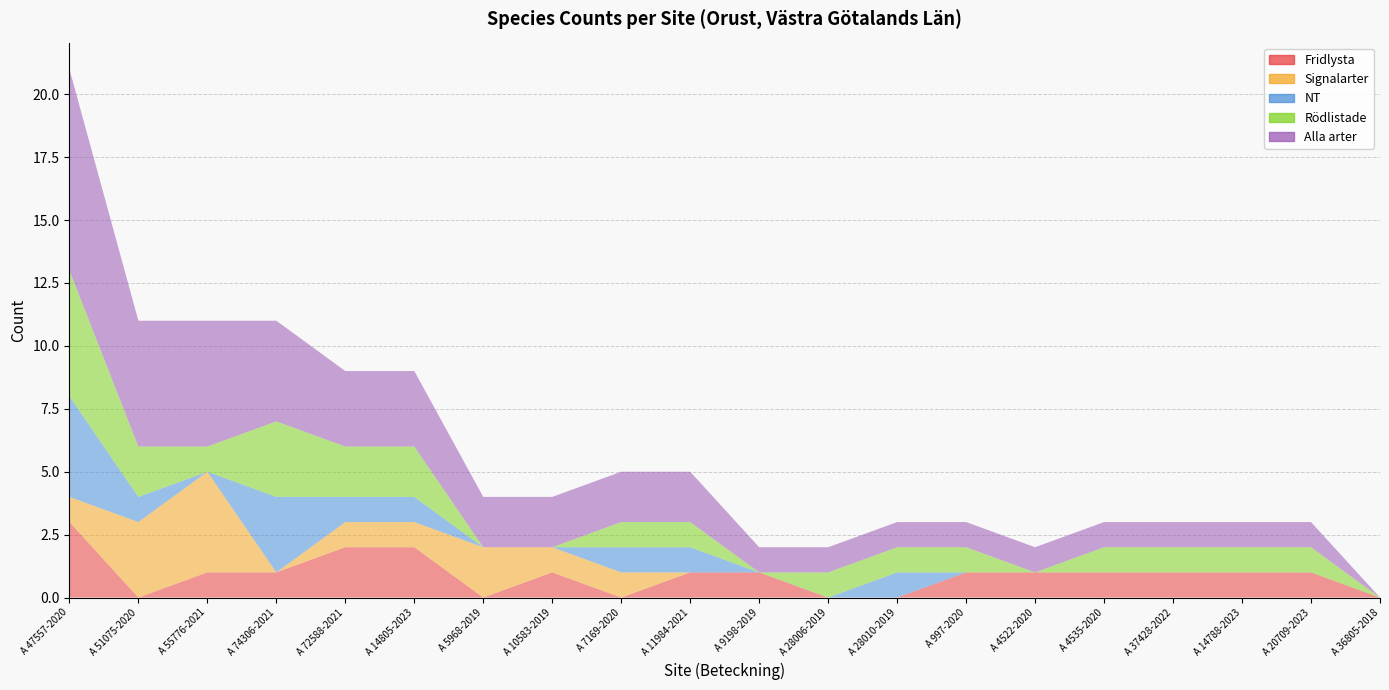

Reading left to right, transcribe all the data shown in this chart.

Fridlysta: A 47557-2020=3	A 51075-2020=0	A 55776-2021=1	A 74306-2021=1	A 72588-2021=2	A 14805-2023=2	A 5968-2019=0	A 10583-2019=1	A 7169-2020=0	A 11984-2021=1	A 9198-2019=1	A 28006-2019=0	A 28010-2019=0	A 997-2020=1	A 4522-2020=1	A 4535-2020=1	A 37428-2022=1	A 14788-2023=1	A 20709-2023=1	A 36805-2018=0
Signalarter: A 47557-2020=1	A 51075-2020=3	A 55776-2021=4	A 74306-2021=0	A 72588-2021=1	A 14805-2023=1	A 5968-2019=2	A 10583-2019=1	A 7169-2020=1	A 11984-2021=0	A 9198-2019=0	A 28006-2019=0	A 28010-2019=0	A 997-2020=0	A 4522-2020=0	A 4535-2020=0	A 37428-2022=0	A 14788-2023=0	A 20709-2023=0	A 36805-2018=0
NT: A 47557-2020=4	A 51075-2020=1	A 55776-2021=0	A 74306-2021=3	A 72588-2021=1	A 14805-2023=1	A 5968-2019=0	A 10583-2019=0	A 7169-2020=1	A 11984-2021=1	A 9198-2019=0	A 28006-2019=0	A 28010-2019=1	A 997-2020=0	A 4522-2020=0	A 4535-2020=0	A 37428-2022=0	A 14788-2023=0	A 20709-2023=0	A 36805-2018=0
Rödlistade: A 47557-2020=5	A 51075-2020=2	A 55776-2021=1	A 74306-2021=3	A 72588-2021=2	A 14805-2023=2	A 5968-2019=0	A 10583-2019=0	A 7169-2020=1	A 11984-2021=1	A 9198-2019=0	A 28006-2019=1	A 28010-2019=1	A 997-2020=1	A 4522-2020=0	A 4535-2020=1	A 37428-2022=1	A 14788-2023=1	A 20709-2023=1	A 36805-2018=0
Alla arter: A 47557-2020=8	A 51075-2020=5	A 55776-2021=5	A 74306-2021=4	A 72588-2021=3	A 14805-2023=3	A 5968-2019=2	A 10583-2019=2	A 7169-2020=2	A 11984-2021=2	A 9198-2019=1	A 28006-2019=1	A 28010-2019=1	A 997-2020=1	A 4522-2020=1	A 4535-2020=1	A 37428-2022=1	A 14788-2023=1	A 20709-2023=1	A 36805-2018=0